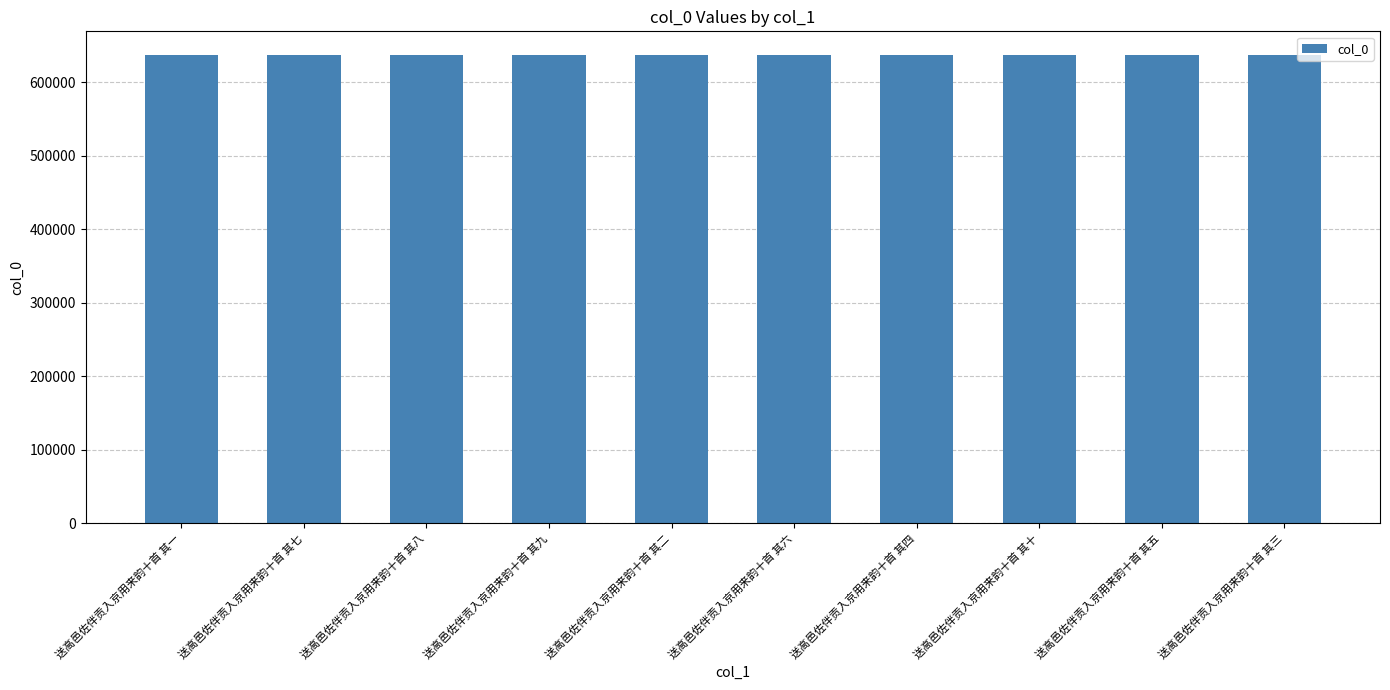

True or false: the data shows 637028 at 送高邑佐伴贡入京用来韵十首 其六.

True